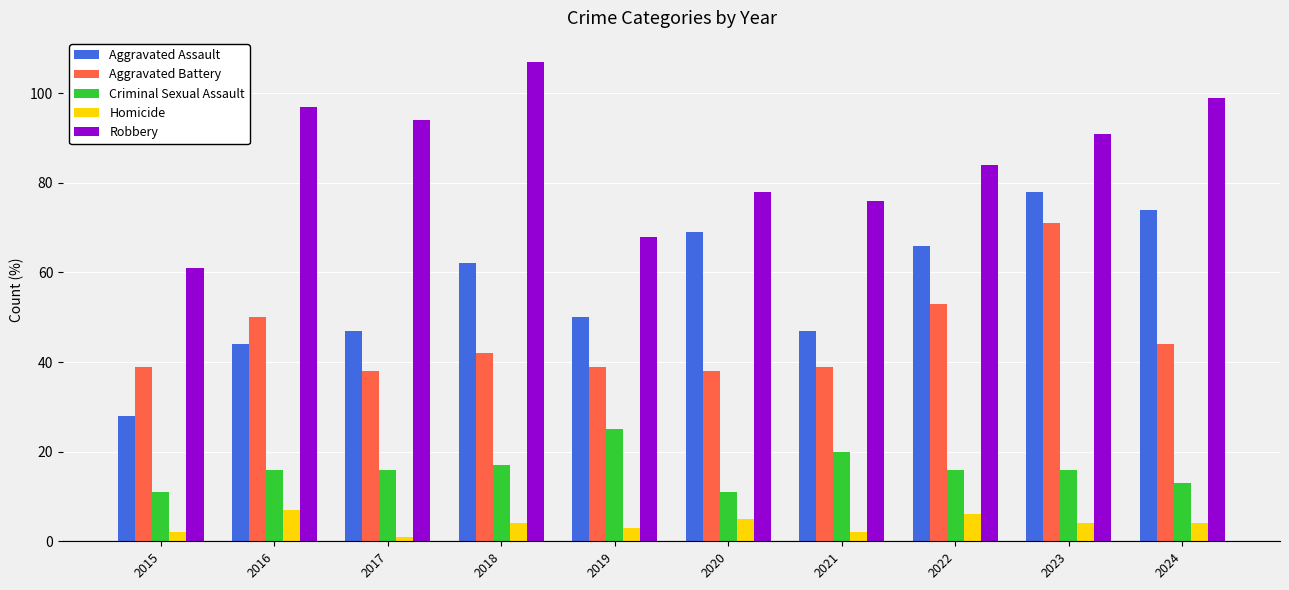

At which label is Aggravated Battery closest to 54?

2022